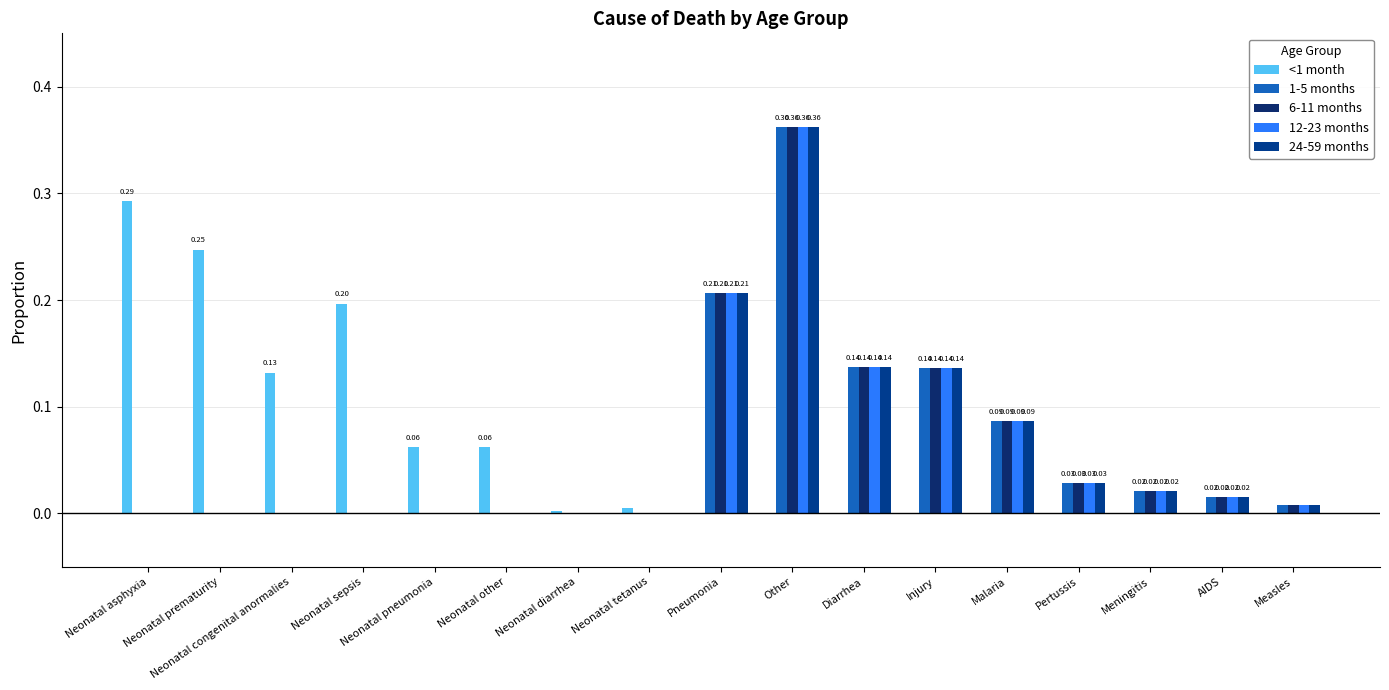

What position from the right is Other?

8